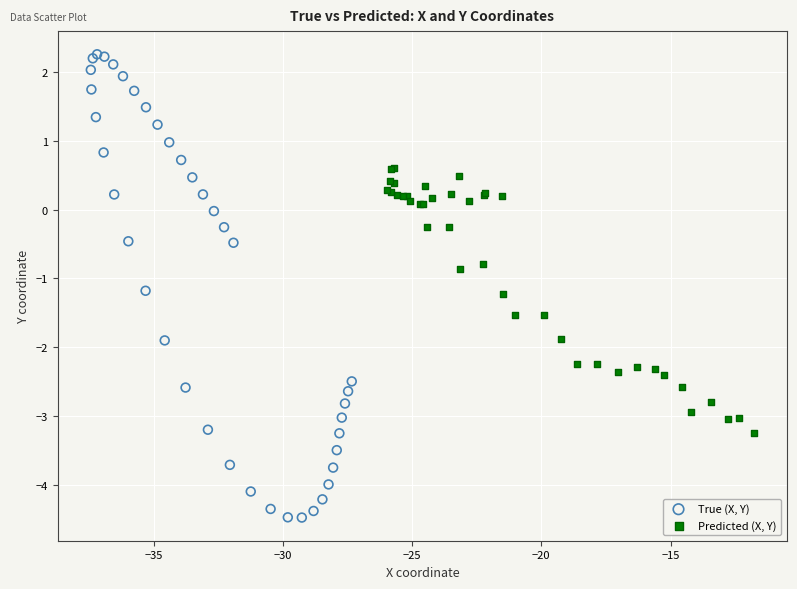

Which series has the widest spread of Y values?

True (X, Y)